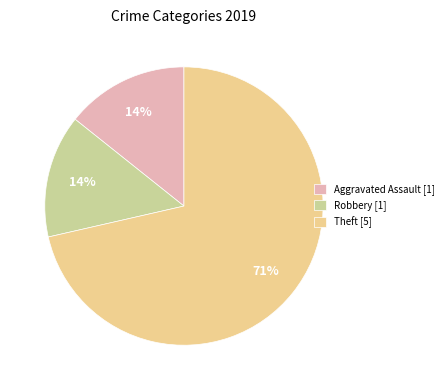

True or false: Theft [5] accounts for 57% of the total.

False